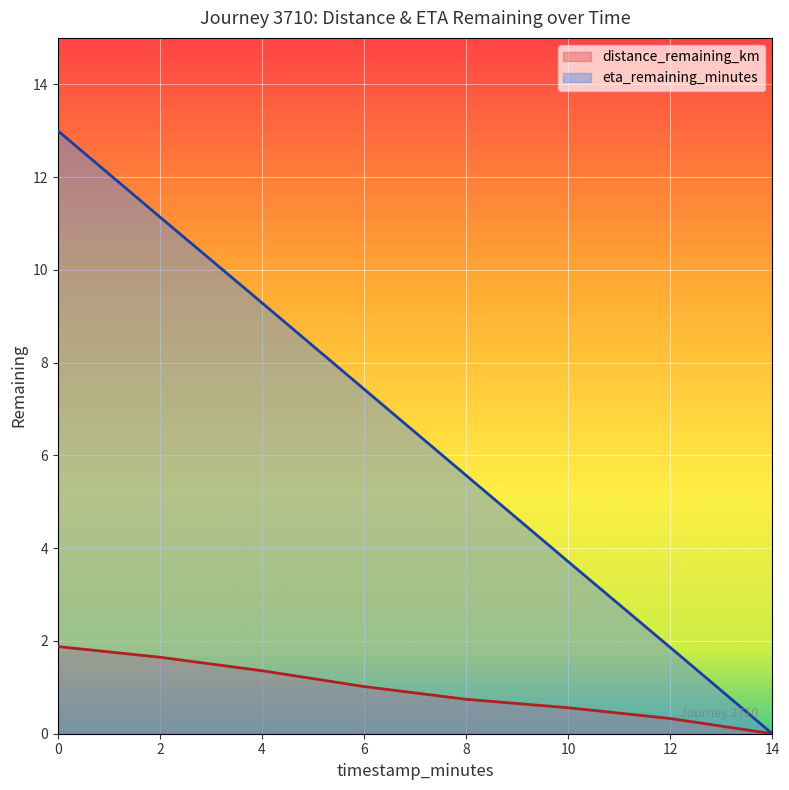

At 10, list the series in order from smallest to largest.

distance_remaining_km, eta_remaining_minutes